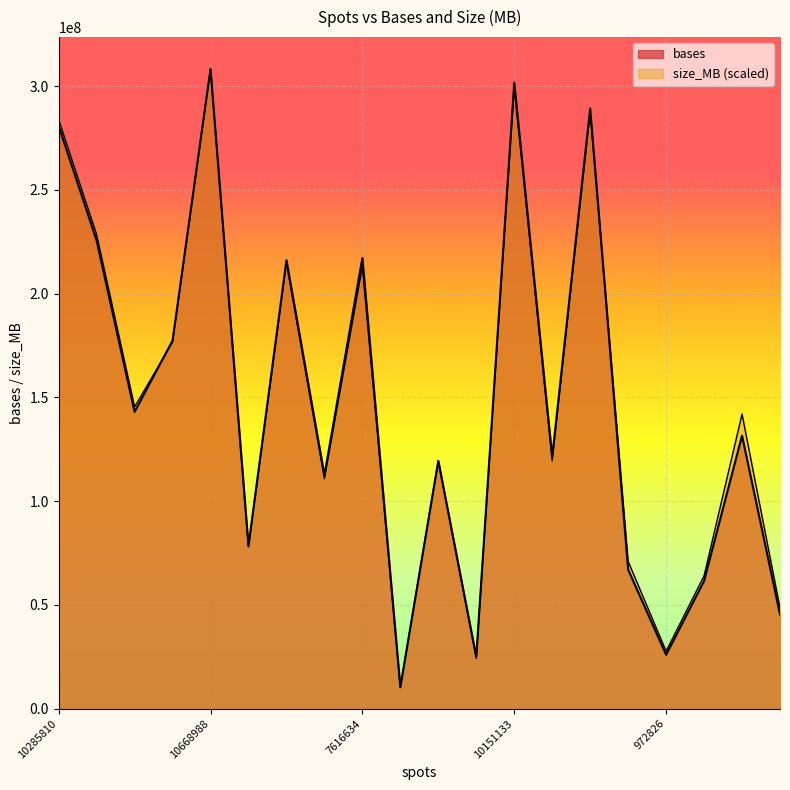

Is it true that bases equals 149640020.6 at 3942463?

False